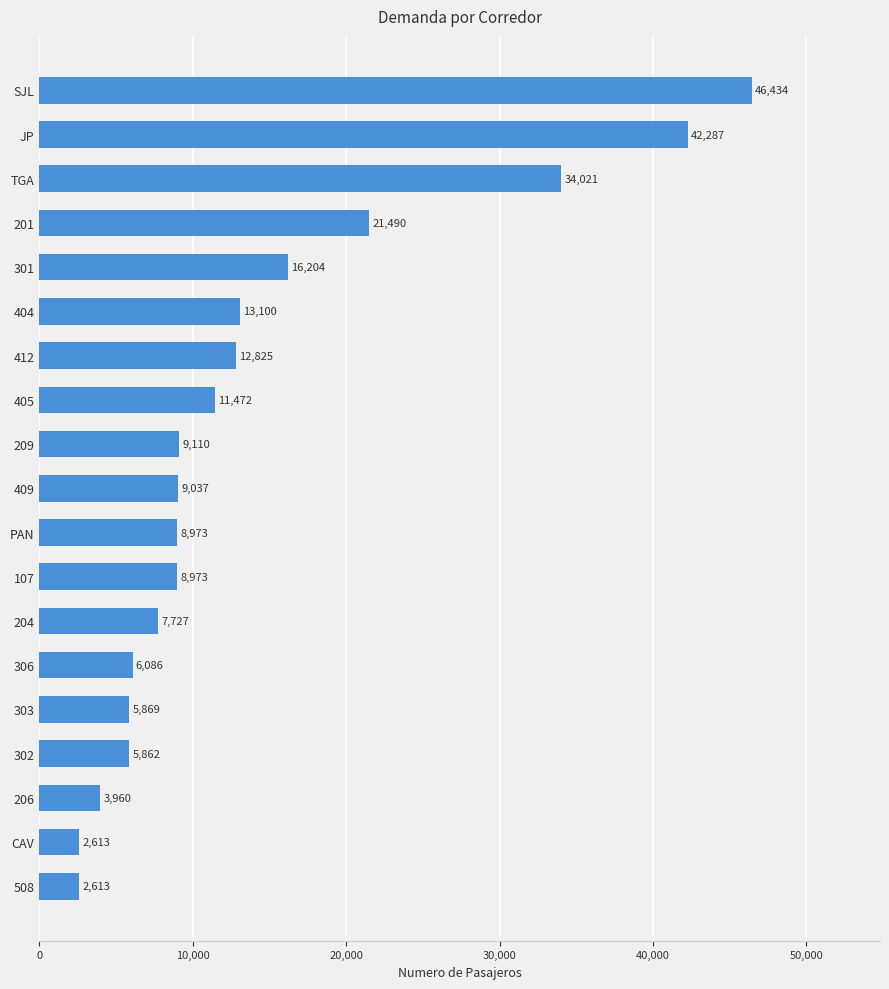

What position from the top is 206?

17